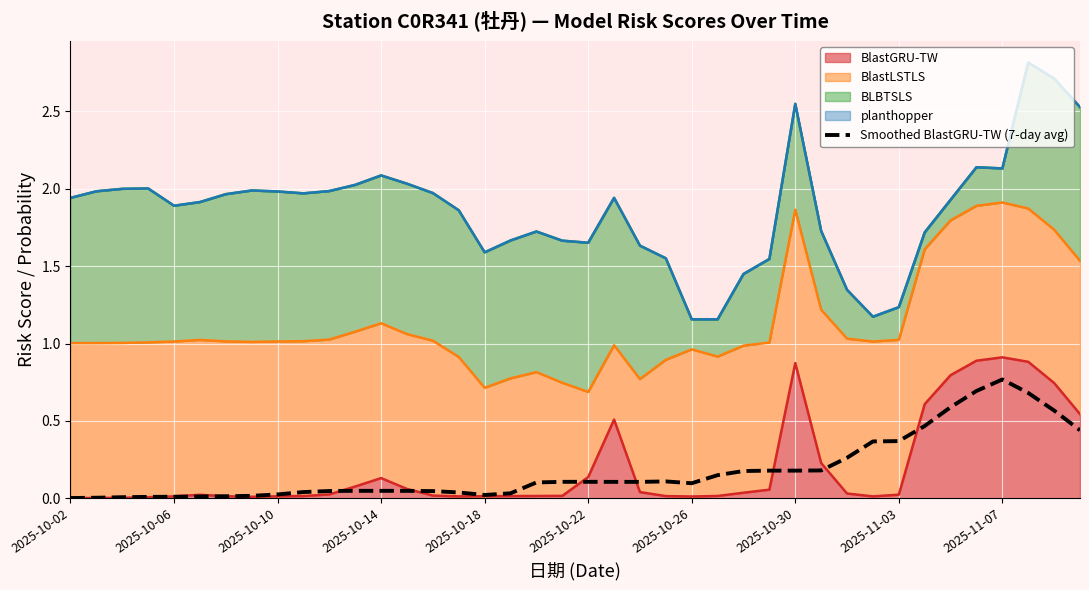

The value at 2025-11-03 is 0.5. True or false?

False